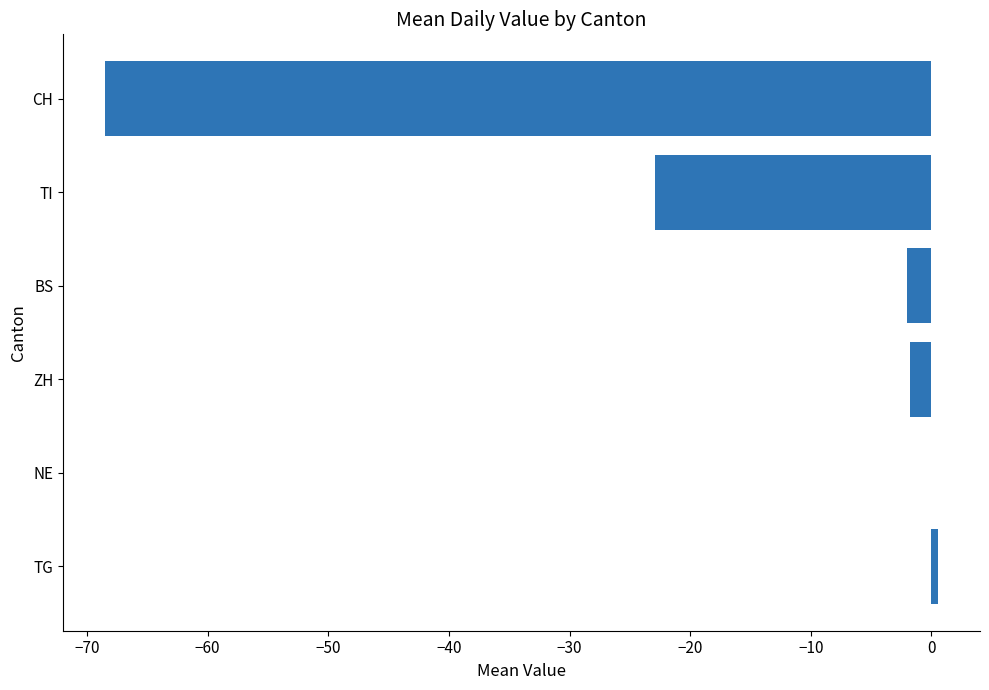

At which label is the value closest to -33?

TI